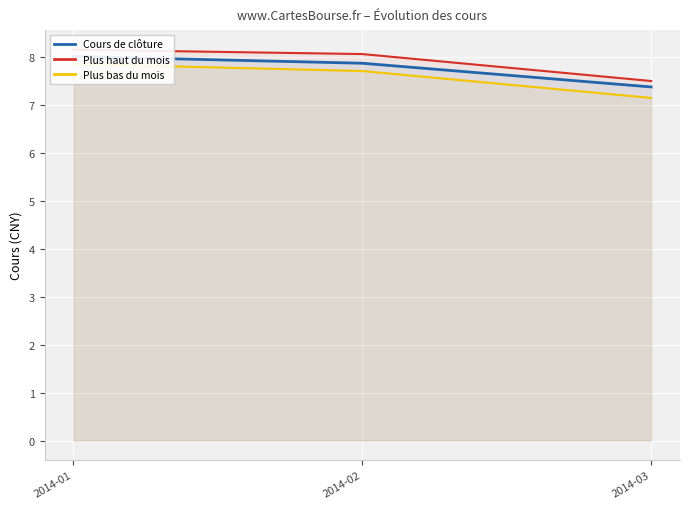

Which series changed the most between 2014-01 and 2014-02?

Plus bas du mois